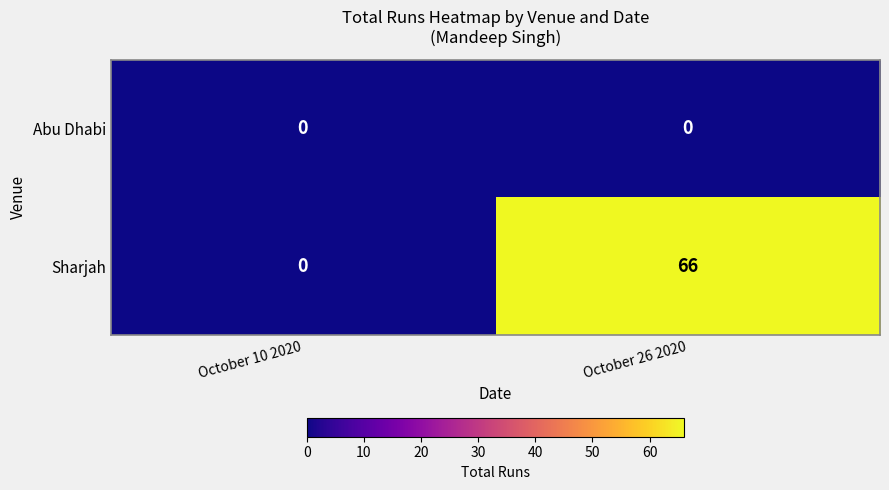

The value of Abu Dhabi at October 26 2020 is 0. True or false?

True